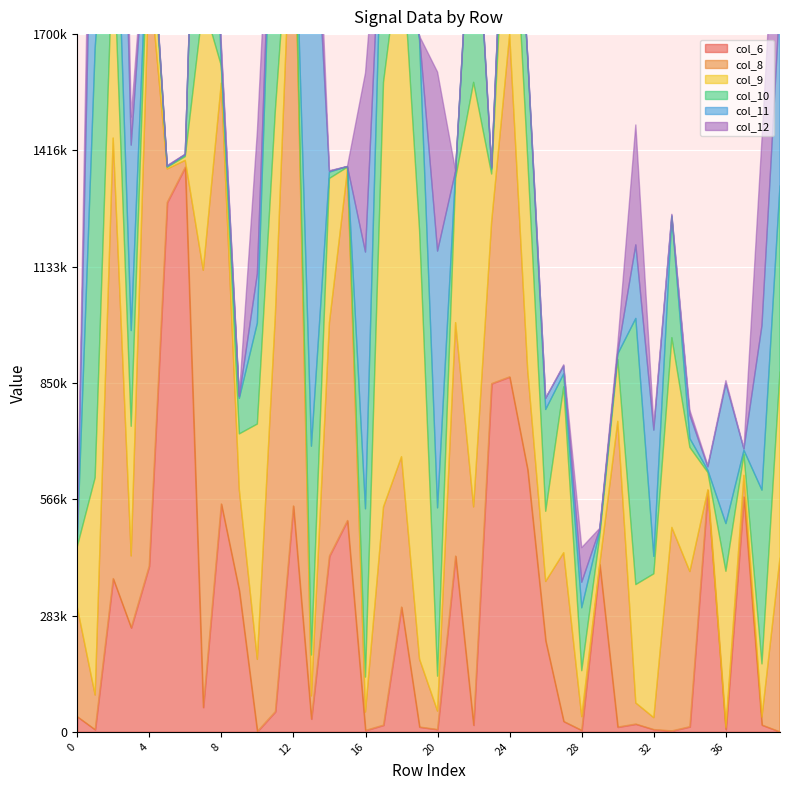

What is the value of the col_12 point at the 30th from the left?

2010